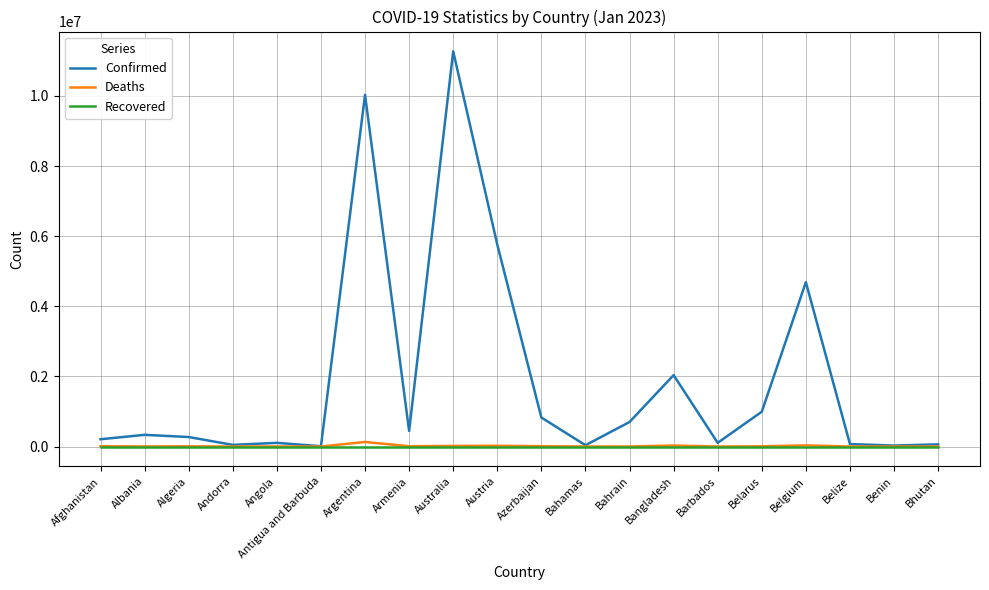

Which series changed the most between Armenia and Australia?

Confirmed